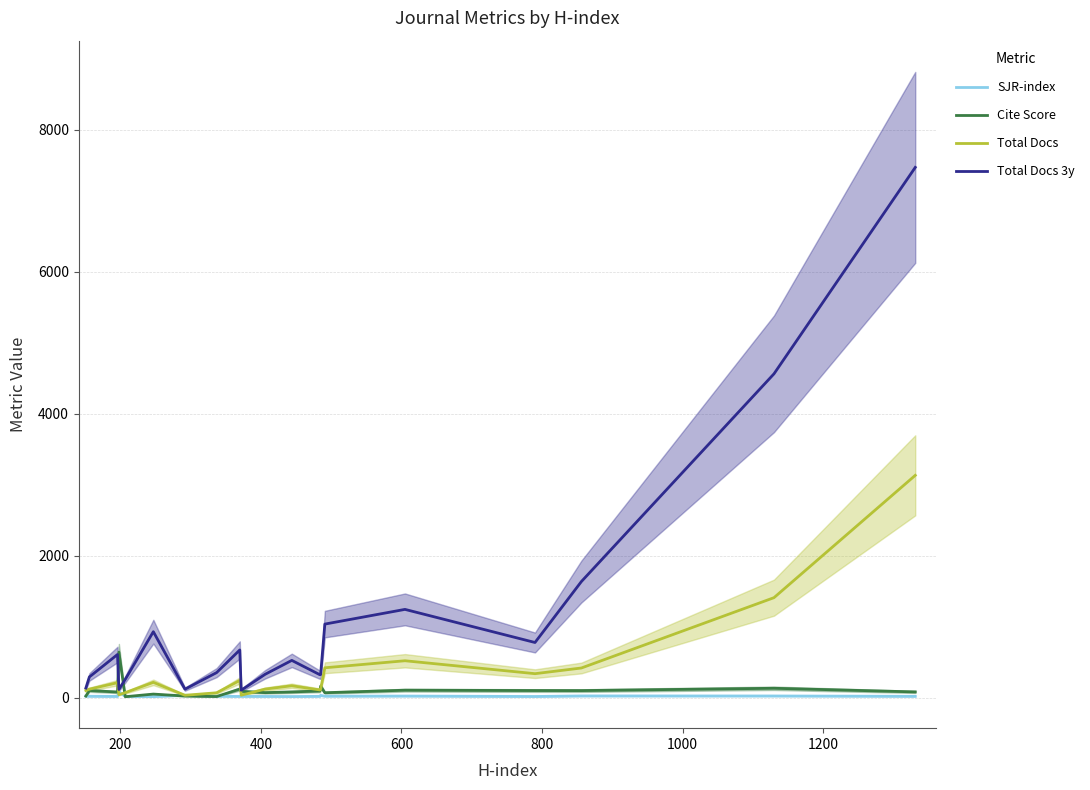

What is the maximum value for Total Docs?

3132.0